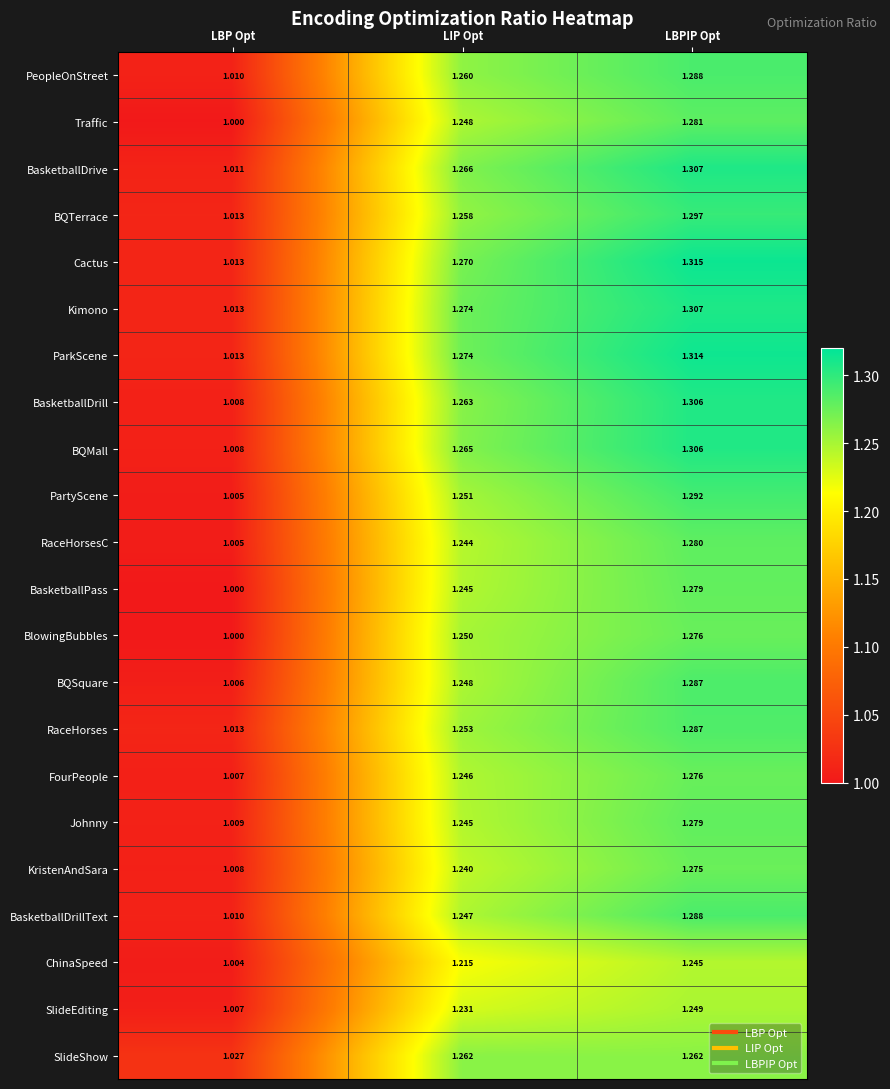

What is the difference between the highest and lowest values at LBPIP Opt?

0.1